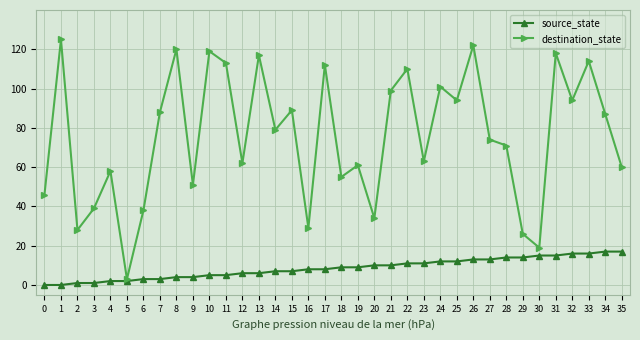

What is the difference between the highest and lowest values at 27?

61